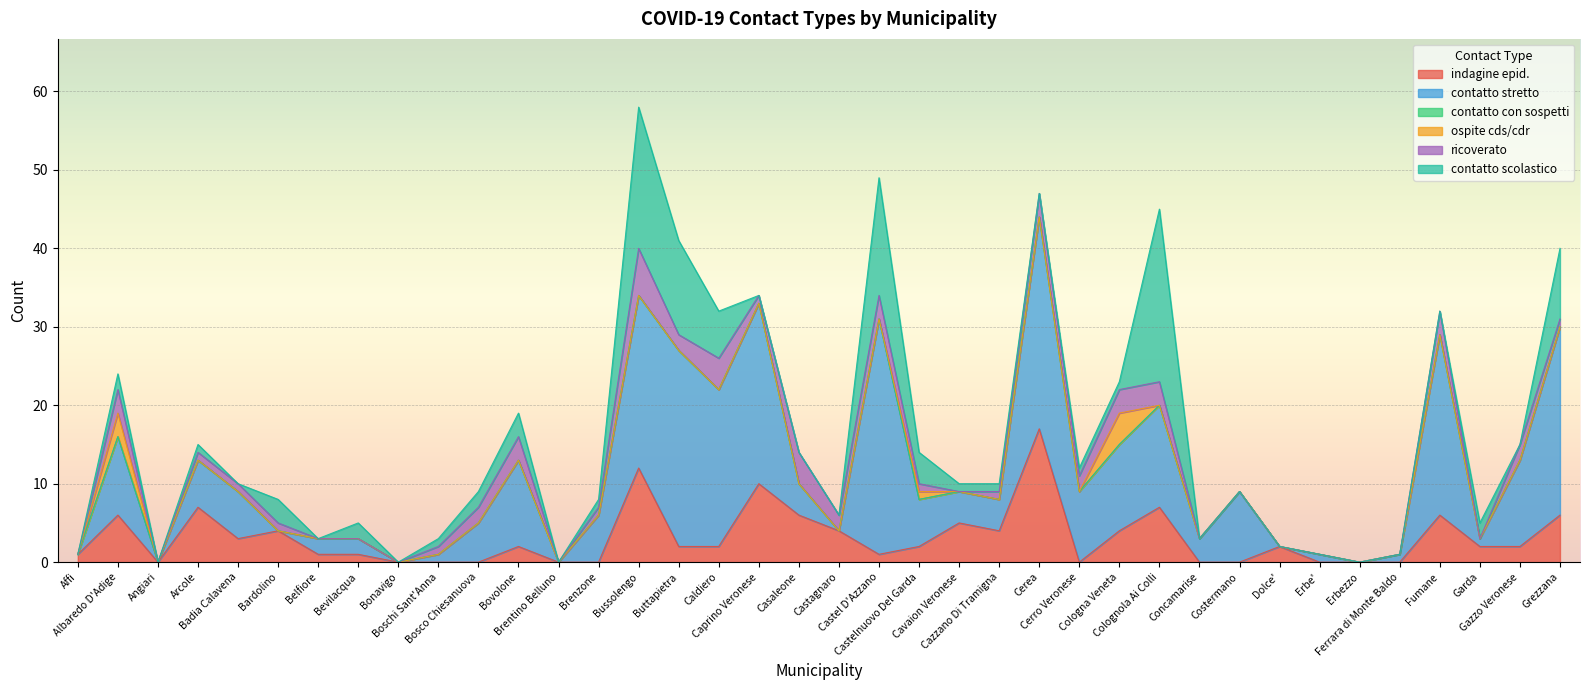

Does the chart display data point markers on the line(s)?

No